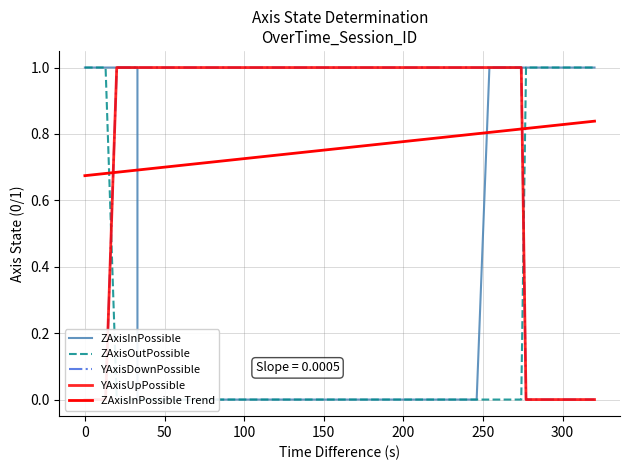

Is this an area chart (filled region under the line)?

No